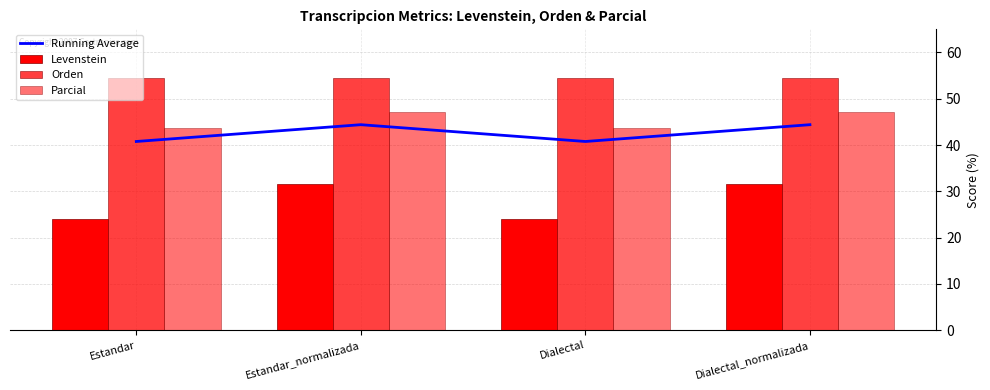

Is the value of Levenstein at Dialectal_normalizada greater than the value of Running Average at Dialectal?

No